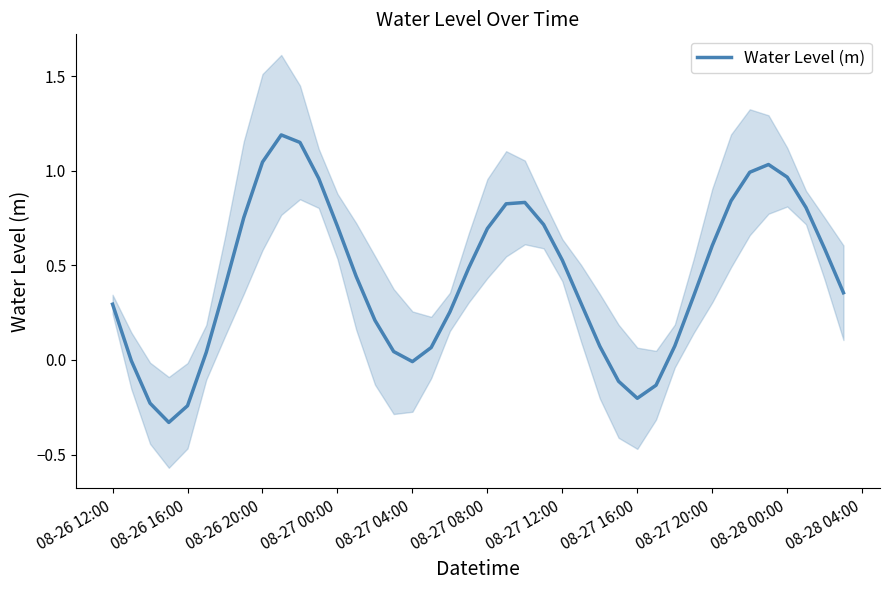

Reading left to right, transcribe all the data shown in this chart.

0.3	-0.0	-0.2	-0.3	-0.2	0.0	0.4	0.8	1.0	1.2	1.1	1.0	0.7	0.4	0.2	0.0	-0.0	0.1	0.3	0.5	0.7	0.8	0.8	0.7	0.5	0.3	0.1	-0.1	-0.2	-0.1	0.1	0.3	0.6	0.8	1.0	1.0	1.0	0.8	0.6	0.4